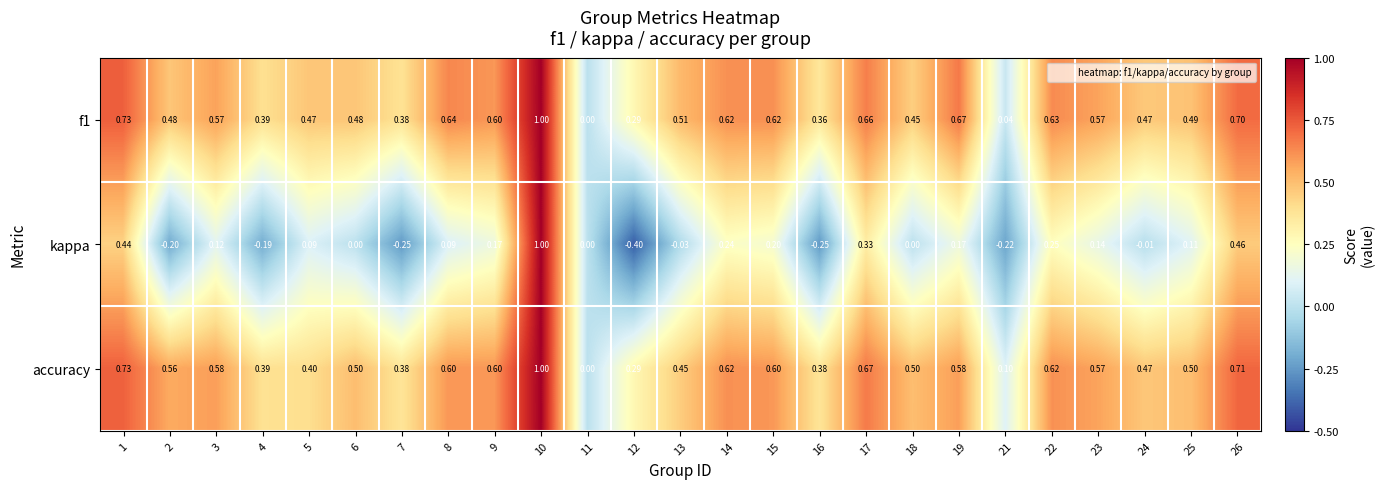

Which category has the lowest value across all series?

12